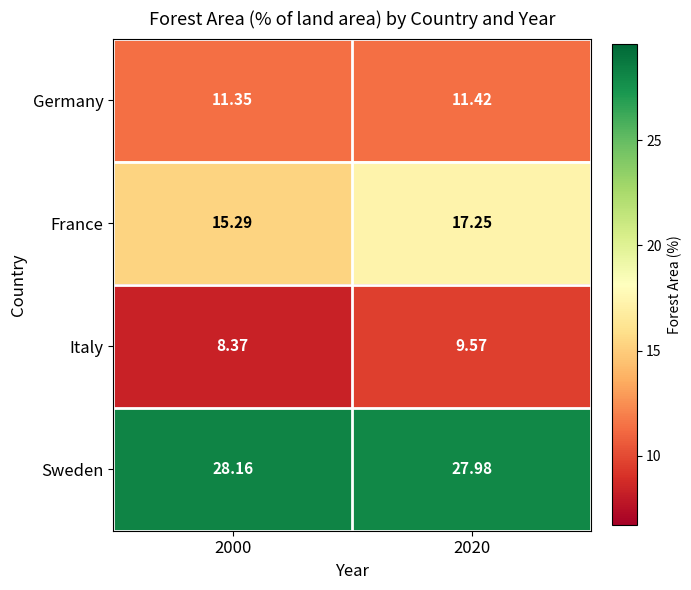

How many series are shown in this chart?

4